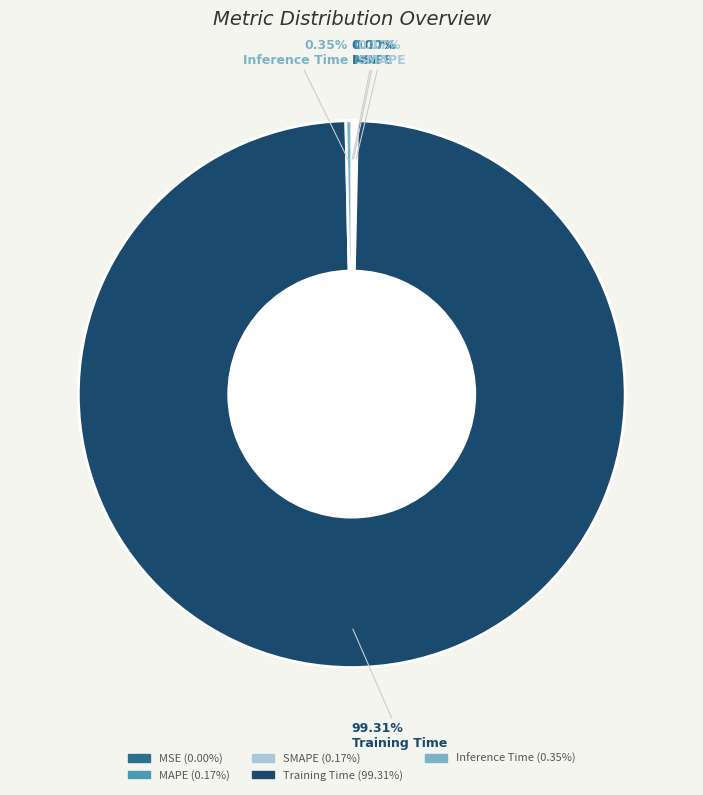

Does any single category account for the majority?

Yes